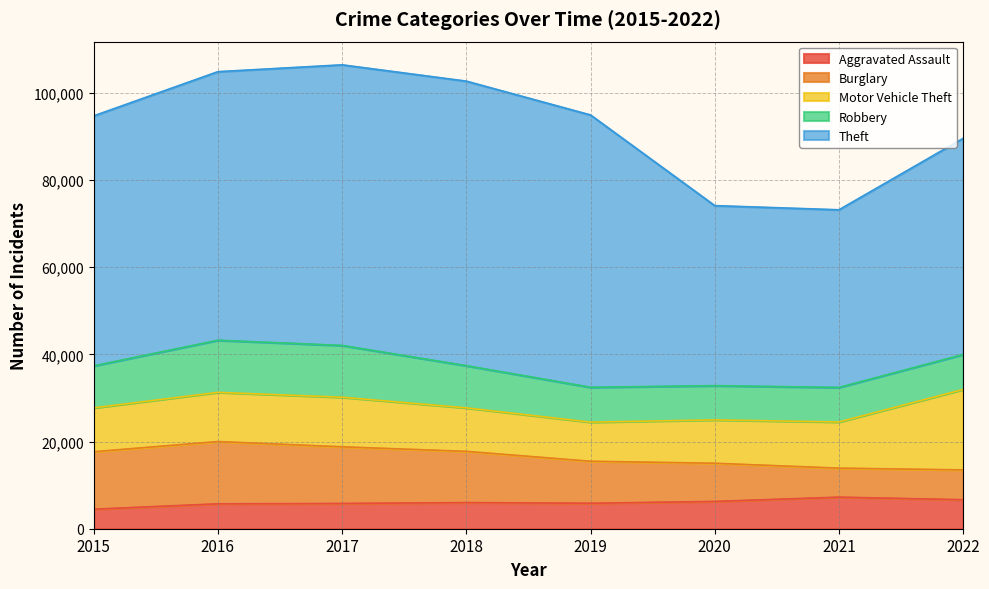

Count the number of categories in the chart.

8